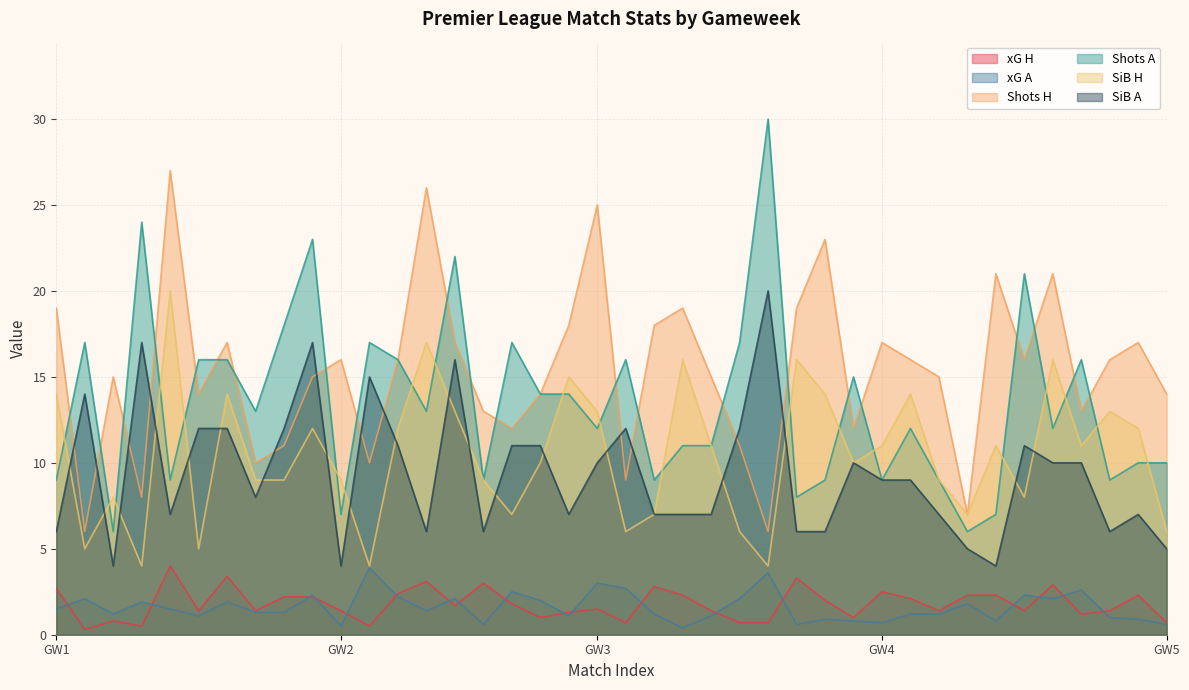

Which category has the highest value across all series?

3